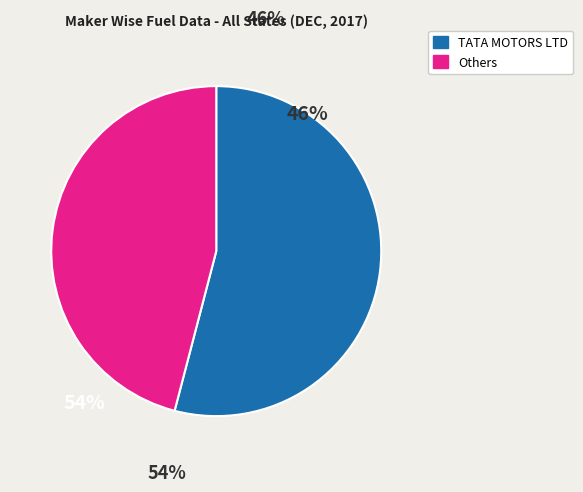

Is there any slice that represents more than half of the pie?

Yes